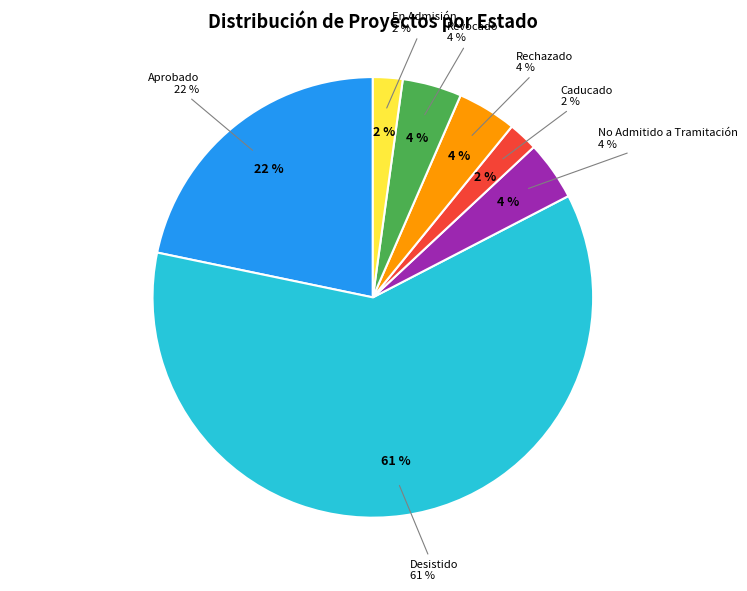

To the nearest percent, what is the average slice percentage?

14%